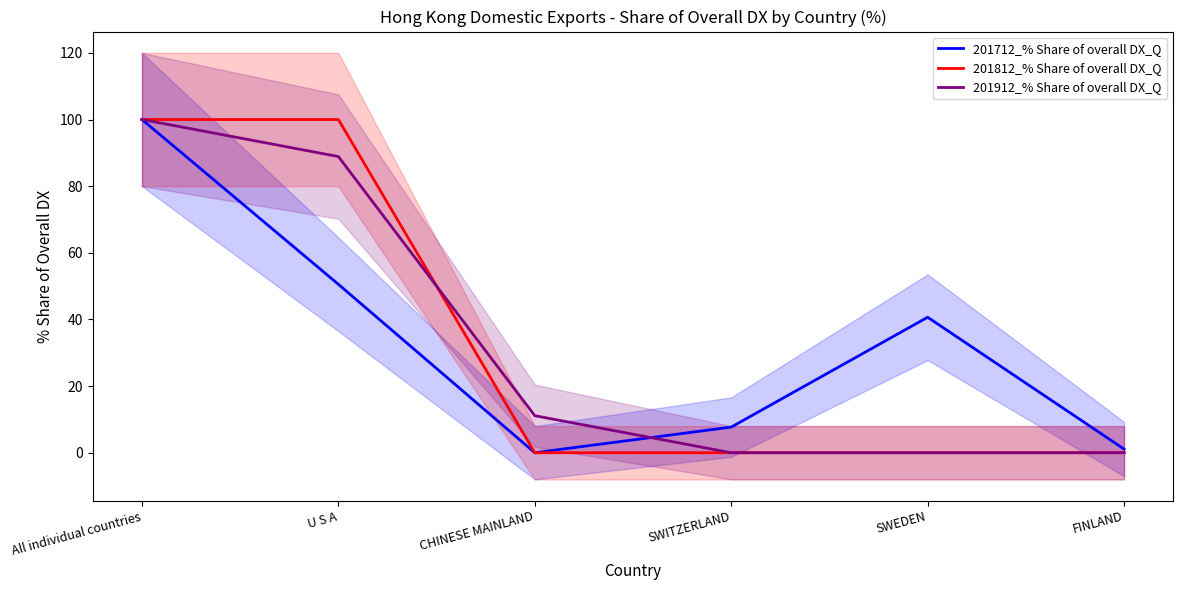

Is the value of 201912_% Share of overall DX_Q at FINLAND greater than the value of 201812_% Share of overall DX_Q at SWITZERLAND?

No